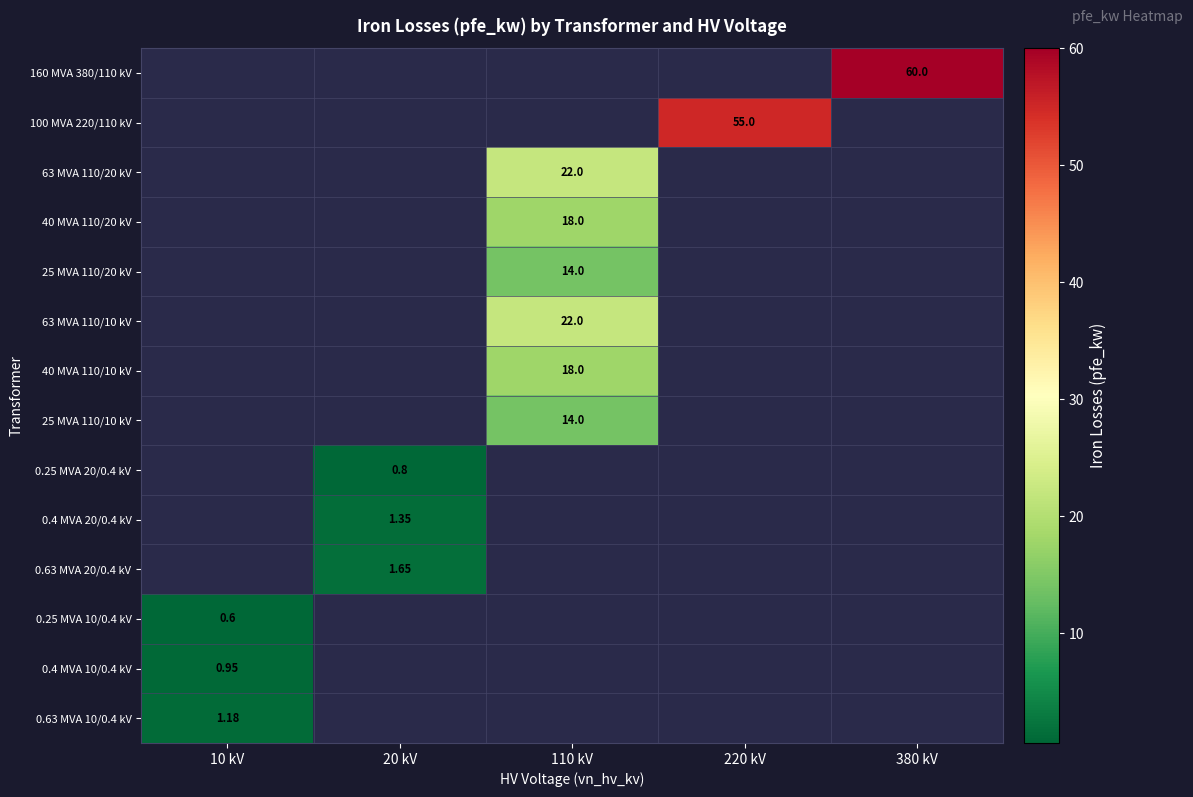

At which category is the sum across all series the highest?

110 kV